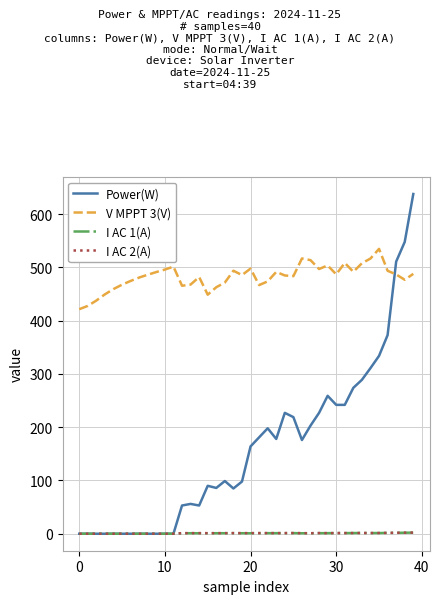

Does the chart display data point markers on the line(s)?

No